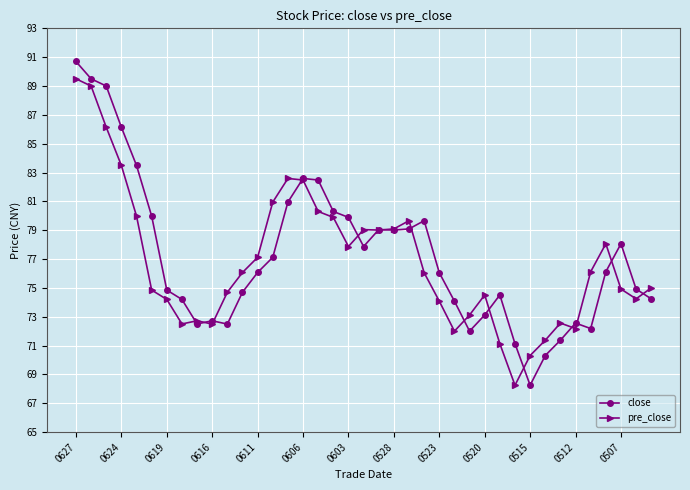

In close, how many points are higher than both neighbors (excluding endpoints)?

7